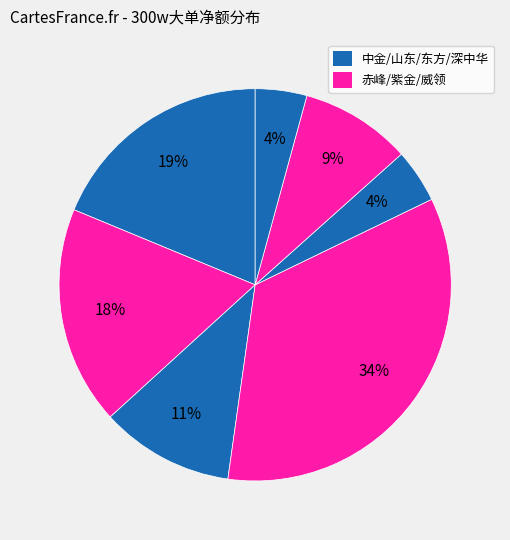

How many slices are in this pie chart?

7